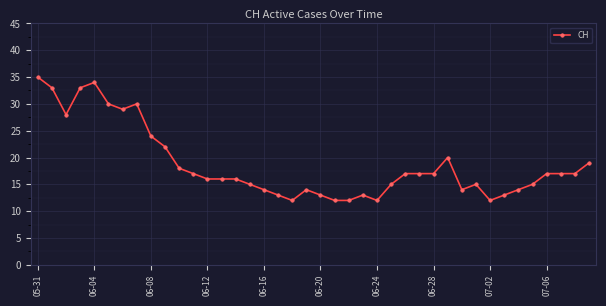

What is the sum of all values?

750